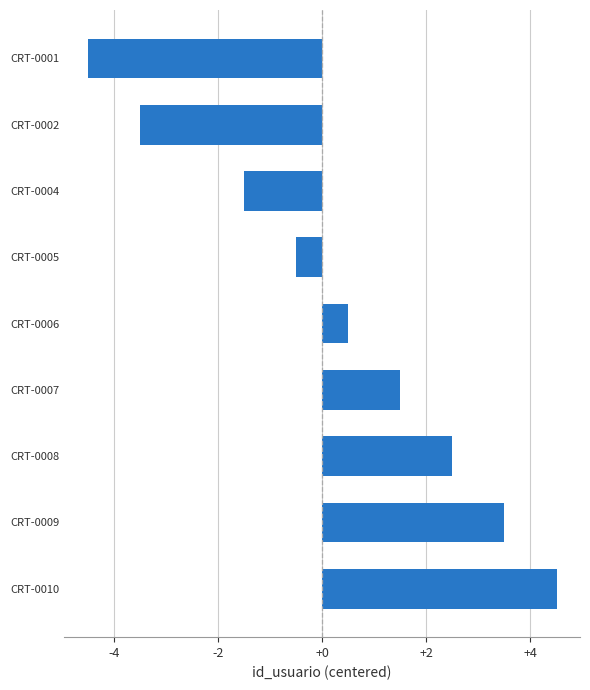

The value at CRT-0008 is 2.5. True or false?

True